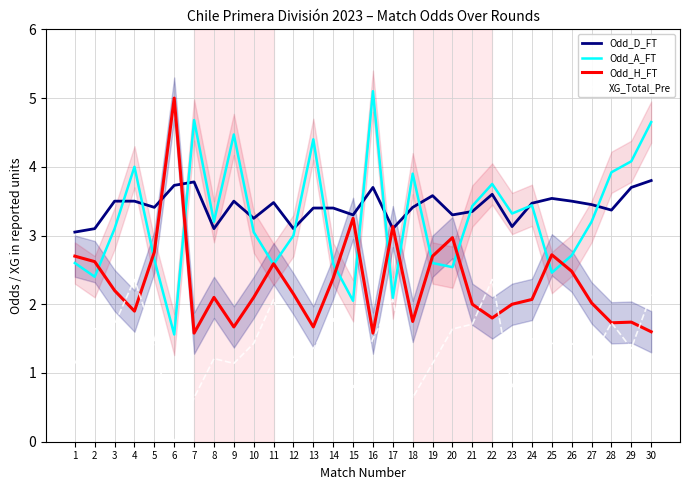

True or false: Odd_D_FT and XG_Total_Pre cross at least once.

False